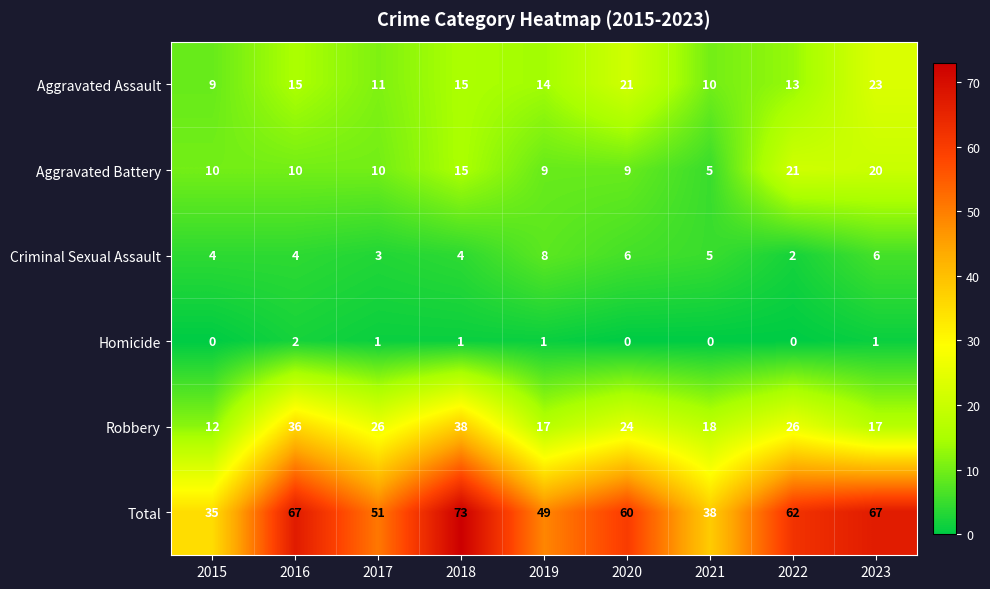

List the series in order of their peak value, highest first.

Total, Robbery, Aggravated Assault, Aggravated Battery, Criminal Sexual Assault, Homicide